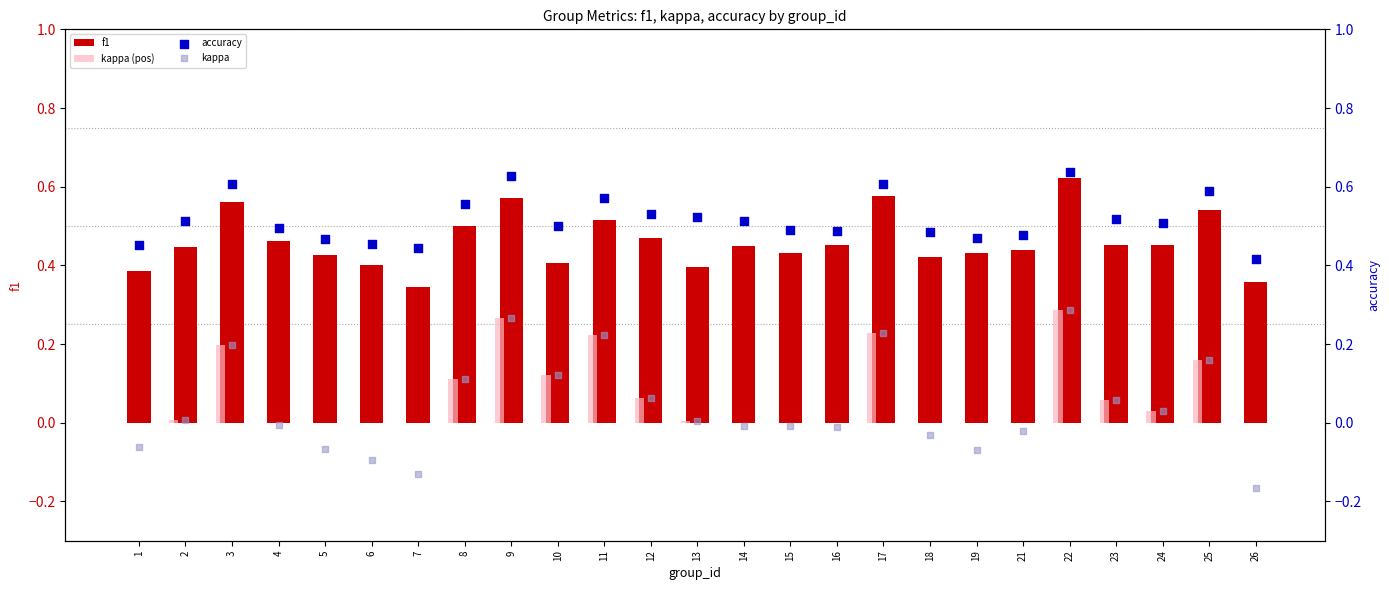

What are all the series names shown in the legend?

f1, kappa (pos), accuracy, kappa